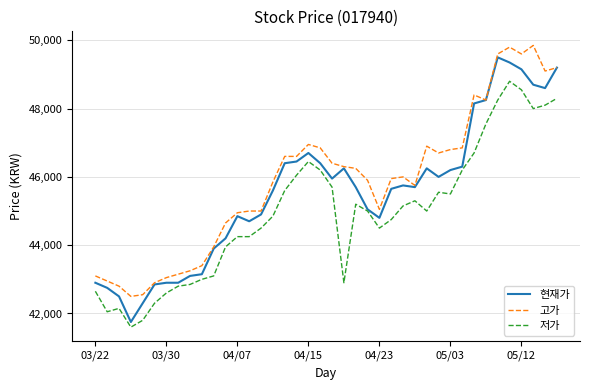

List the series in order of their overall mean, highest first.

고가, 현재가, 저가